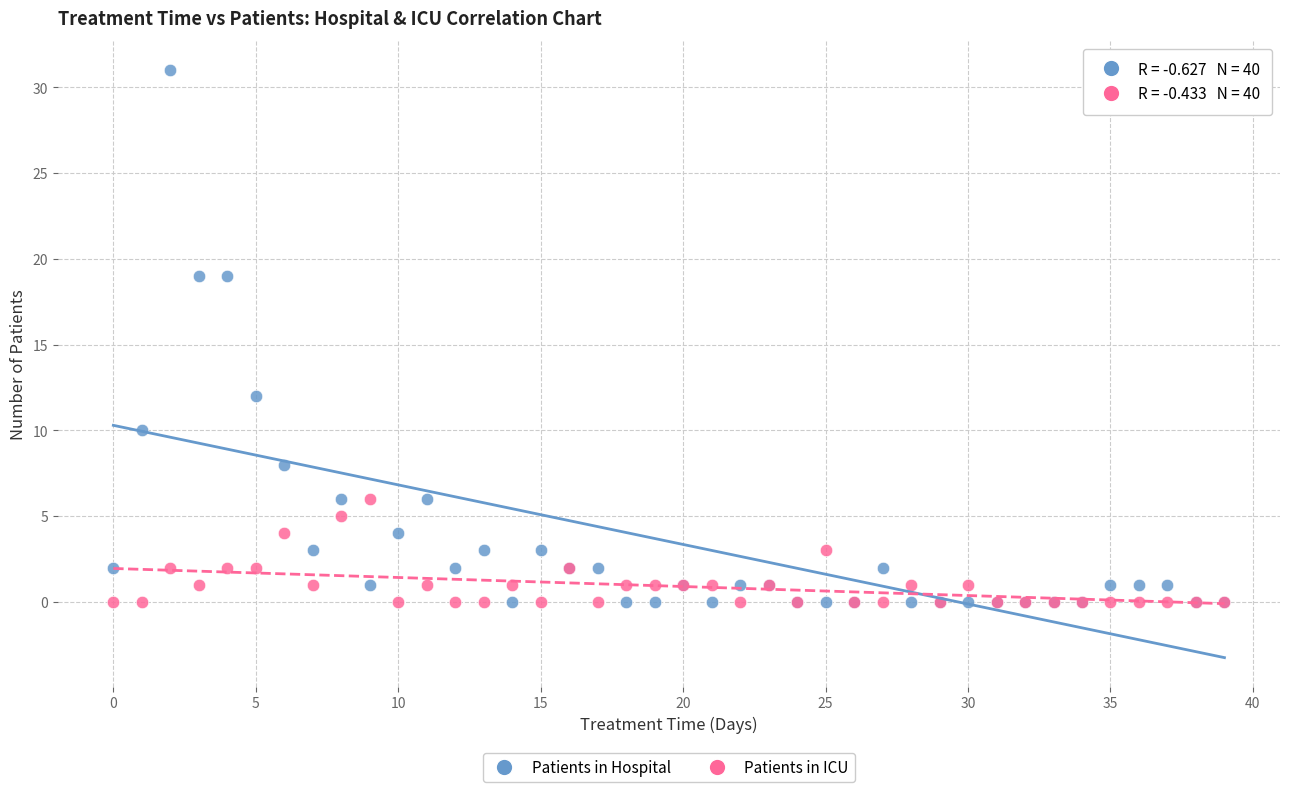

Across all series, what Y value is closest to 15?

12